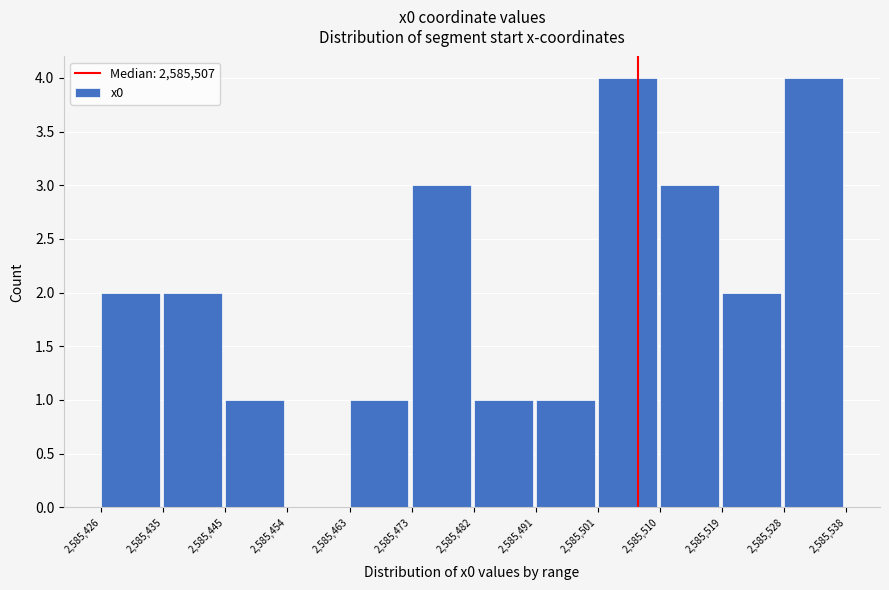

Reading left to right, transcribe this chart: for each bar, give the range it covers on the x-axis and its height. The values are not printed on the chart, so give them approximately, as read against the axis.

2,585,426 to 2,585,435: 2
2,585,435 to 2,585,445: 2
2,585,445 to 2,585,454: 1
2,585,454 to 2,585,463: 0
2,585,463 to 2,585,473: 1
2,585,473 to 2,585,482: 3
2,585,482 to 2,585,491: 1
2,585,491 to 2,585,501: 1
2,585,501 to 2,585,510: 4
2,585,510 to 2,585,519: 3
2,585,519 to 2,585,528: 2
2,585,528 to 2,585,538: 4